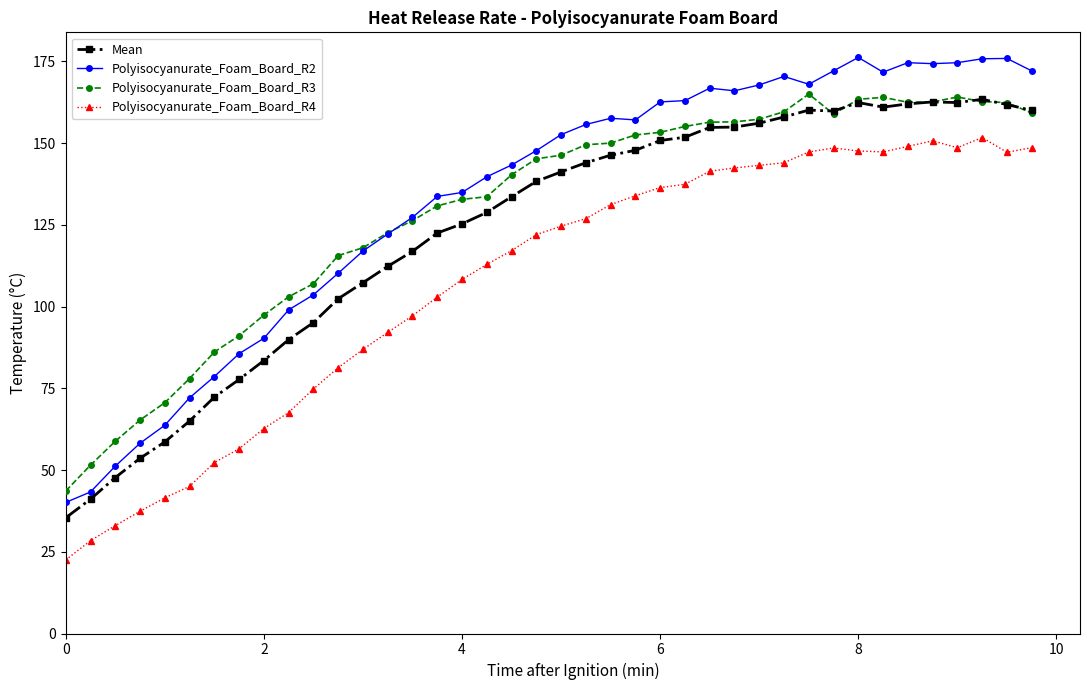

What is the value of the Mean point at the 30th from the left?

158.0